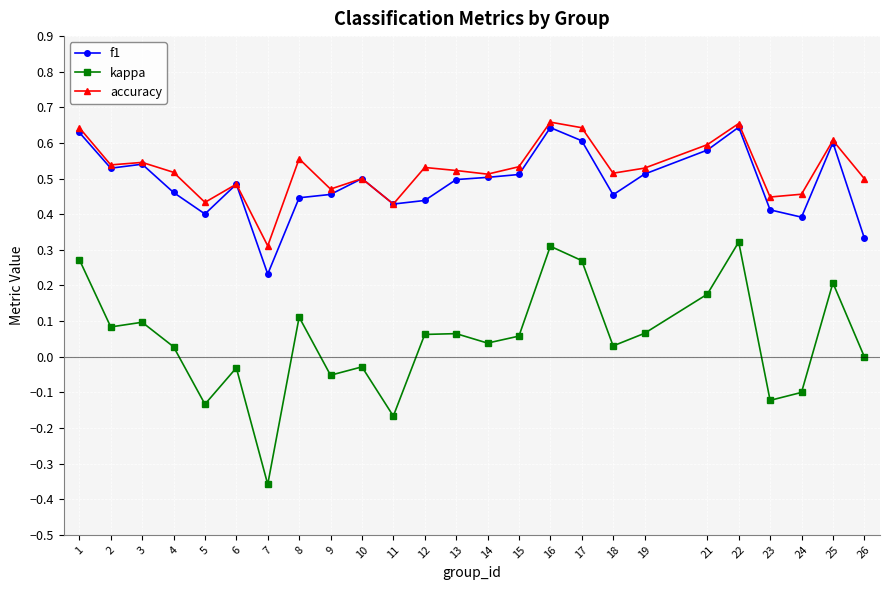

True or false: kappa and f1 cross at least once.

False